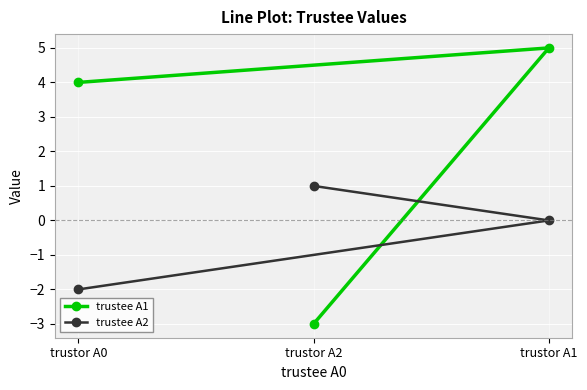

Reading right to left, extract all data points from this chart.

trustee A1: trustor A1=5	trustor A2=-3	trustor A0=4
trustee A2: trustor A1=0	trustor A2=1	trustor A0=-2